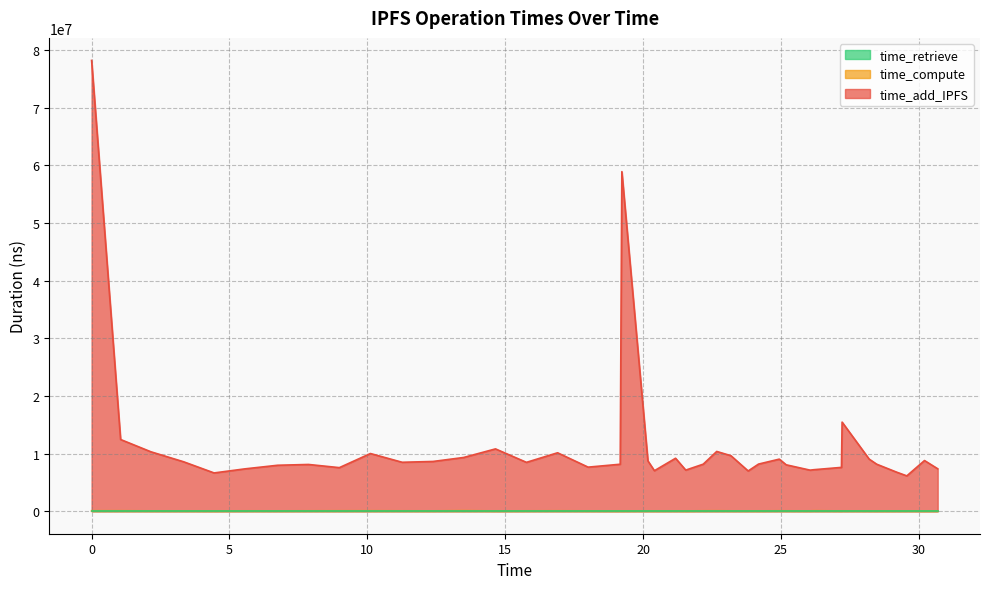

Which series has the widest spread of values?

time_retrieve